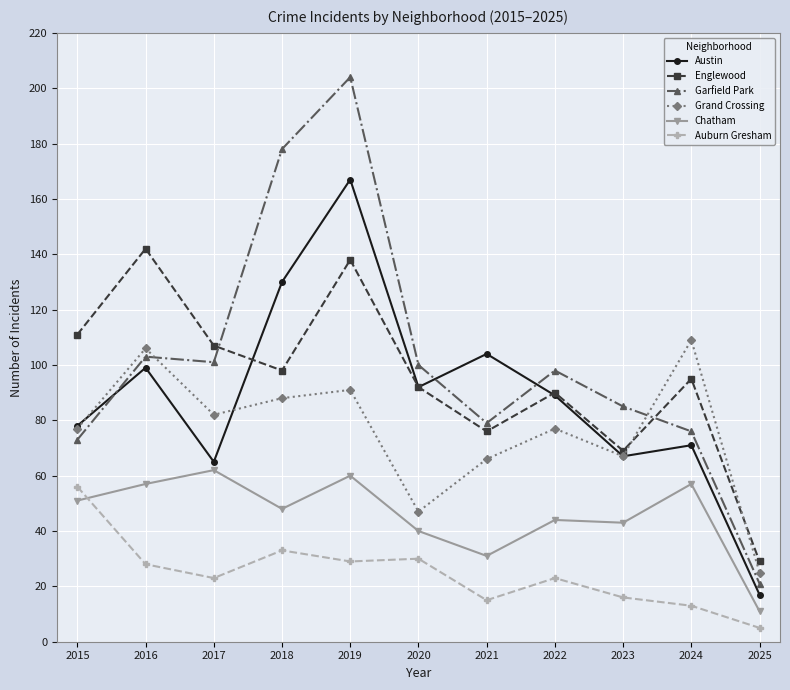

What is the difference between the second highest and second lowest values in the Englewood series?

69